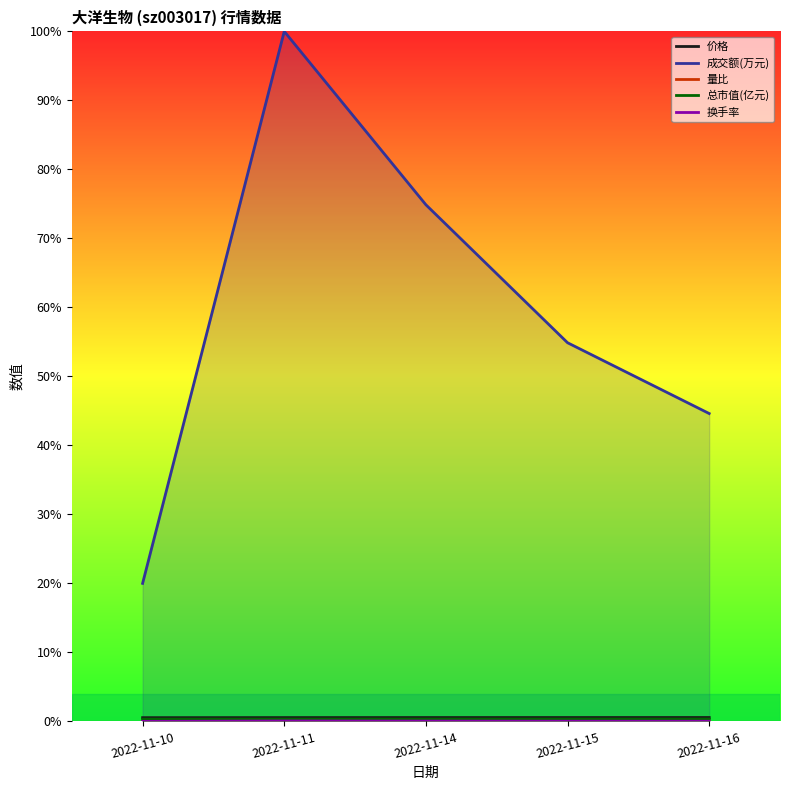

Reading right to left, list all the values displayed in this chart.

价格: 2022-11-16=0.6	2022-11-15=0.6	2022-11-14=0.6	2022-11-11=0.6	2022-11-10=0.5
成交额(万元): 2022-11-16=44.6	2022-11-15=54.9	2022-11-14=74.9	2022-11-11=100.0	2022-11-10=20.0
量比: 2022-11-16=0.0	2022-11-15=0.0	2022-11-14=0.0	2022-11-11=0.1	2022-11-10=0.0
总市值(亿元): 2022-11-16=0.3	2022-11-15=0.3	2022-11-14=0.3	2022-11-11=0.3	2022-11-10=0.3
换手率: 2022-11-16=0.0	2022-11-15=0.0	2022-11-14=0.0	2022-11-11=0.1	2022-11-10=0.0